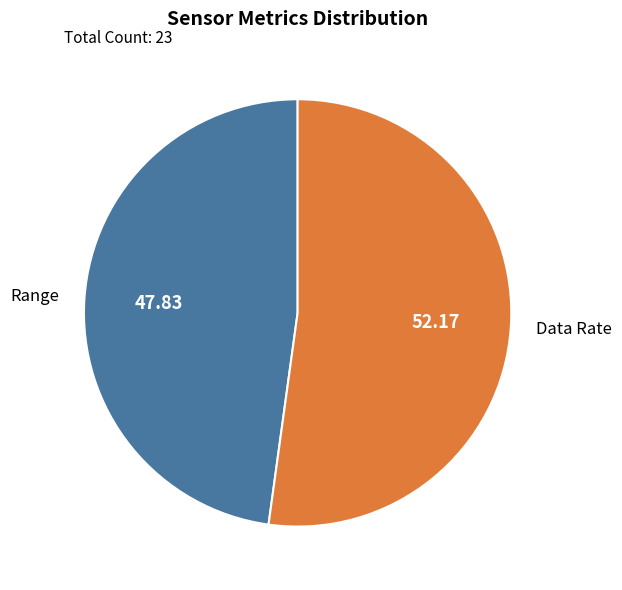

Which slice is the largest?

Data Rate